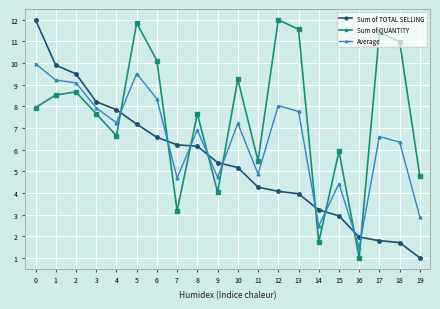

What are all the series names shown in the legend?

Sum of TOTAL SELLING, Sum of QUANTITY, Average